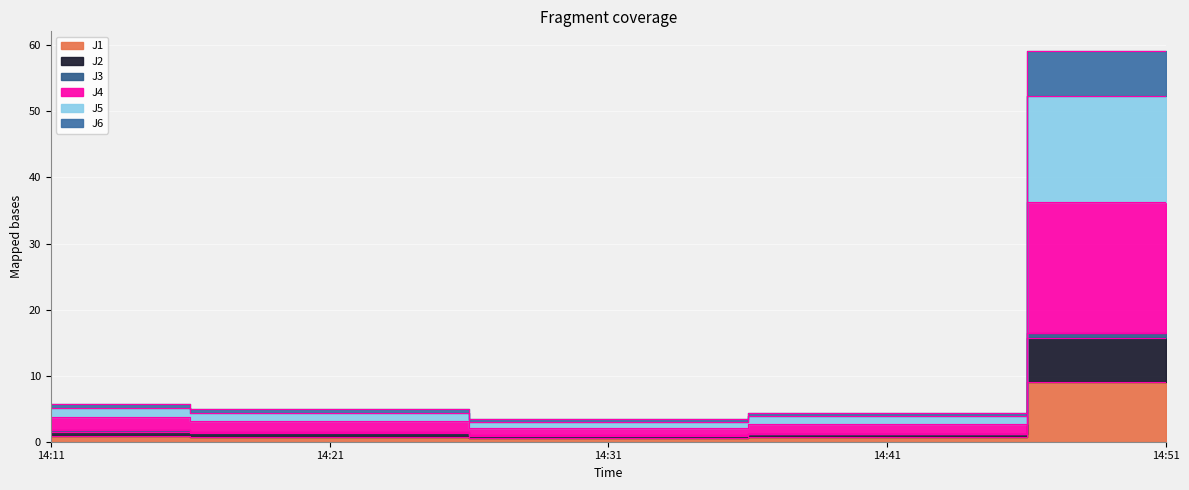

At which category does the chart reach its minimum across all series?

14:31